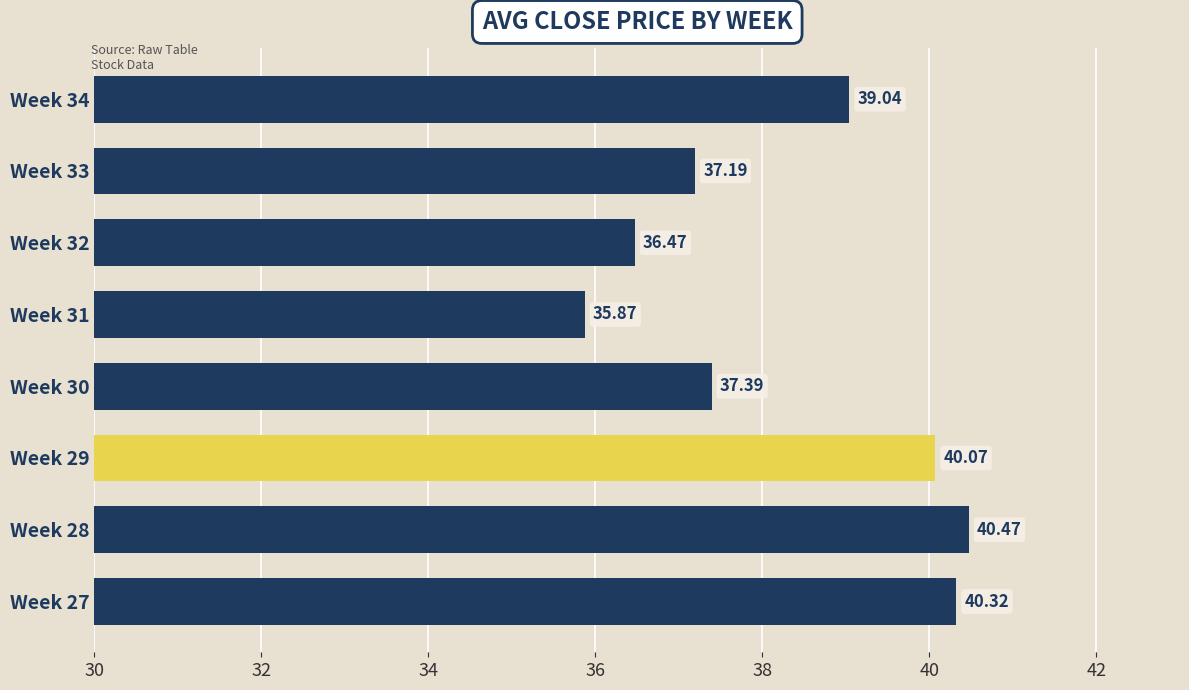

Rank the categories by value from highest to lowest.

Week 28, Week 27, Week 29, Week 34, Week 30, Week 33, Week 32, Week 31